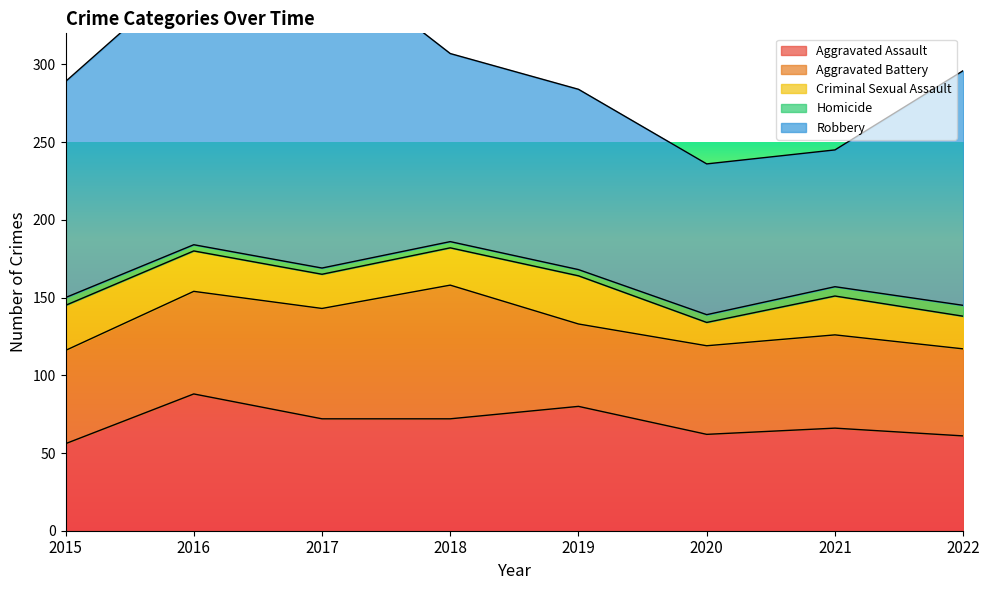

What is the average value of the Aggravated Battery series?

64